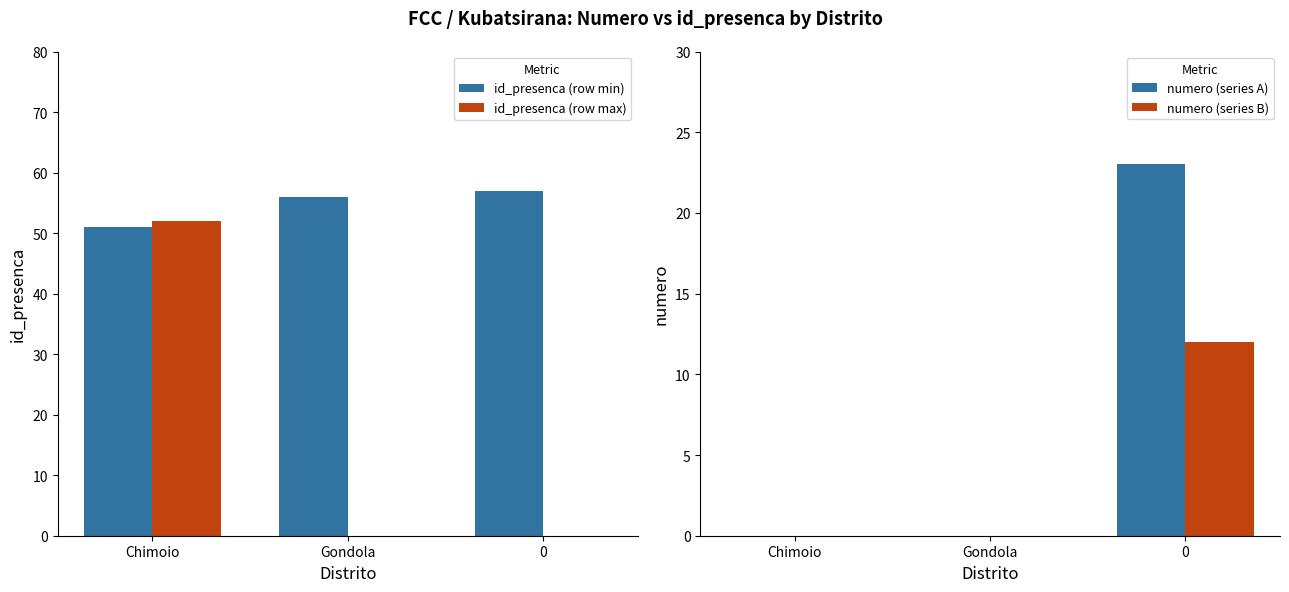

Which category has the lowest value in the id_presenca (row min) series?

Chimoio